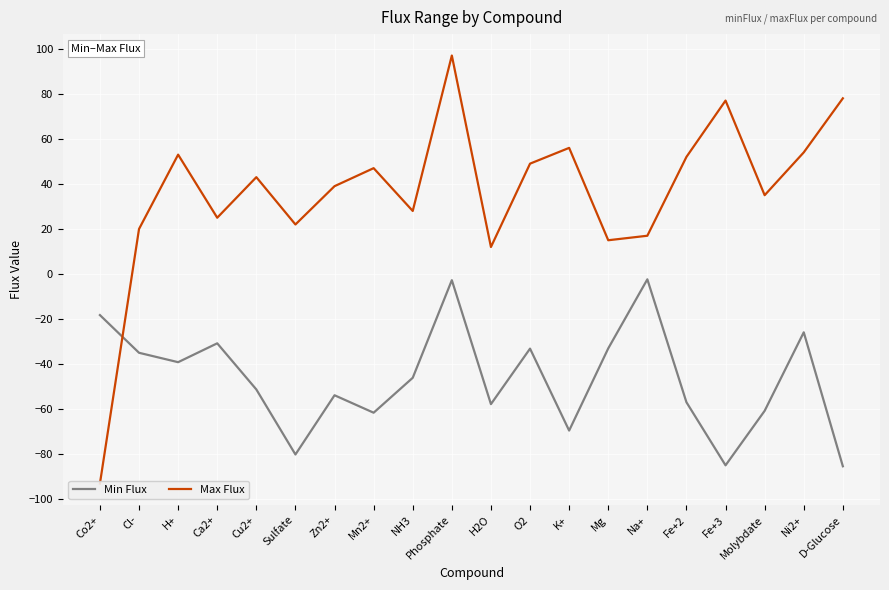

Is the value of Min Flux at Ni2+ greater than the value of Max Flux at Mn2+?

No